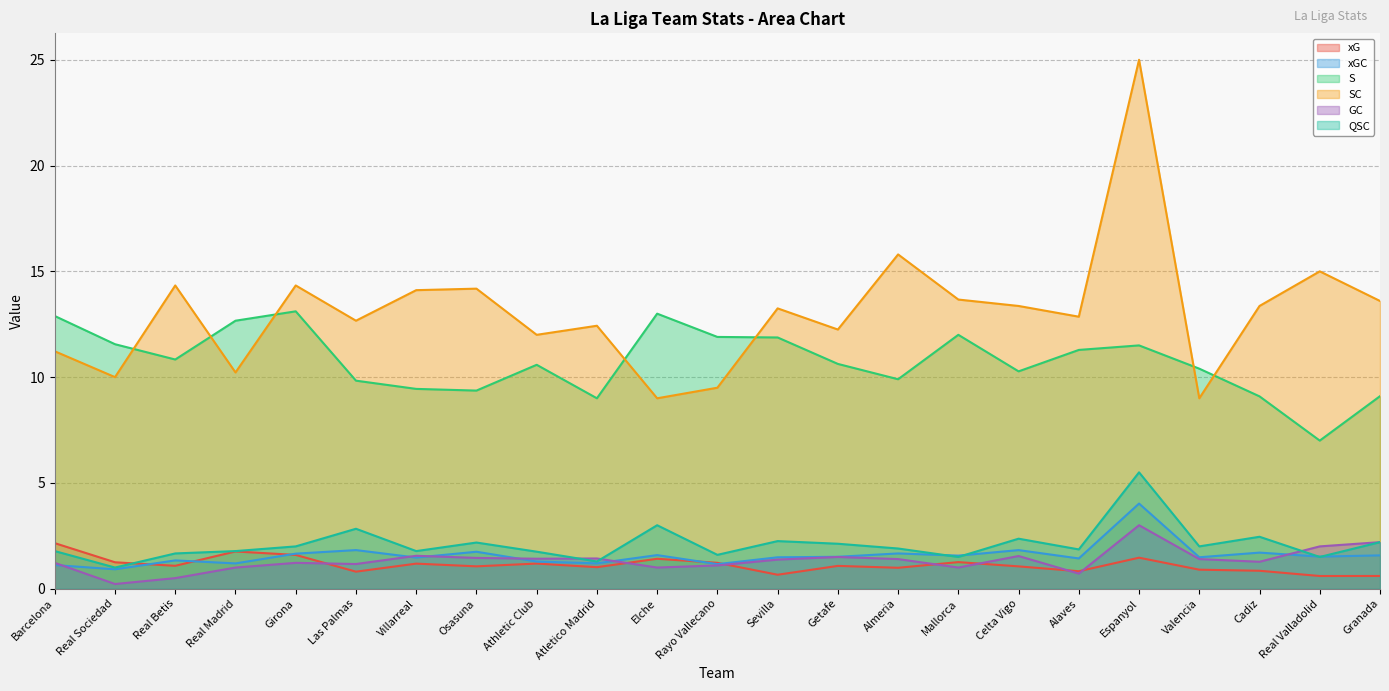

What is the average value of the QSC series?

2.1